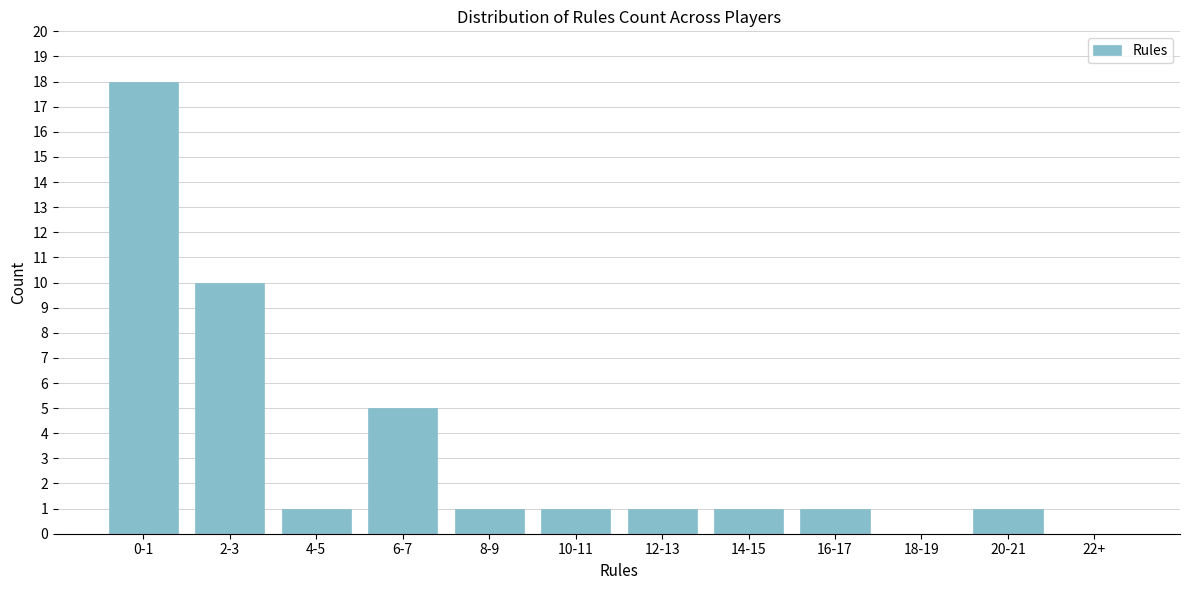

Reading left to right, transcribe all the data shown in this chart.

0-1=18	2-3=10	4-5=1	6-7=5	8-9=1	10-11=1	12-13=1	14-15=1	16-17=1	18-19=0	20-21=1	22+=0